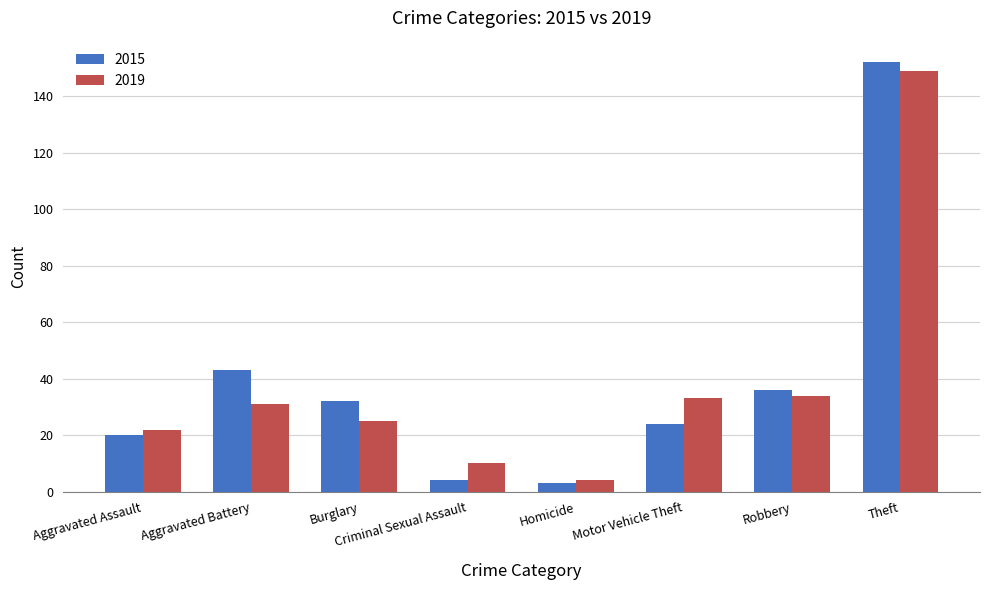

Reading right to left, transcribe all the data shown in this chart.

2015: 152	36	24	3	4	32	43	20
2019: 149	34	33	4	10	25	31	22